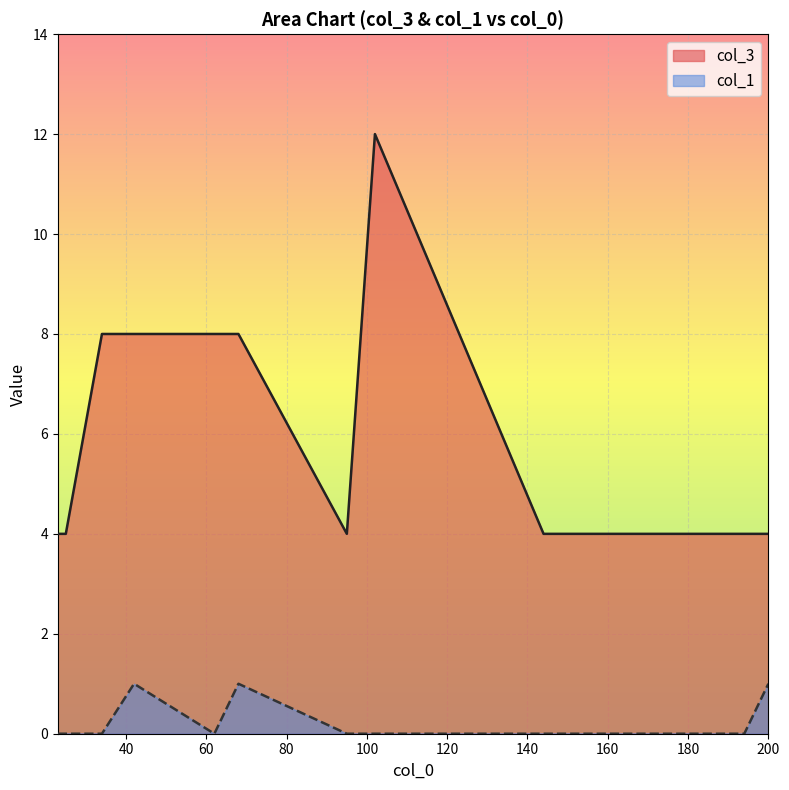

The col_1 series shows 0 at 34. True or false?

False